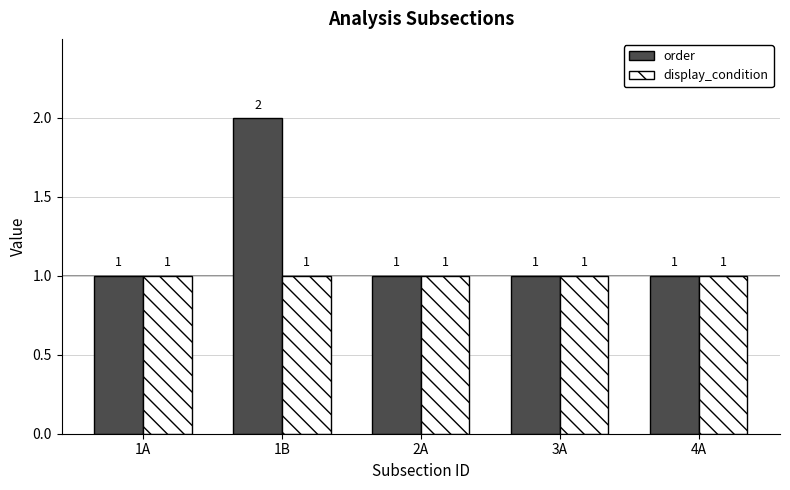

What is the total value across all series at 3A?

2